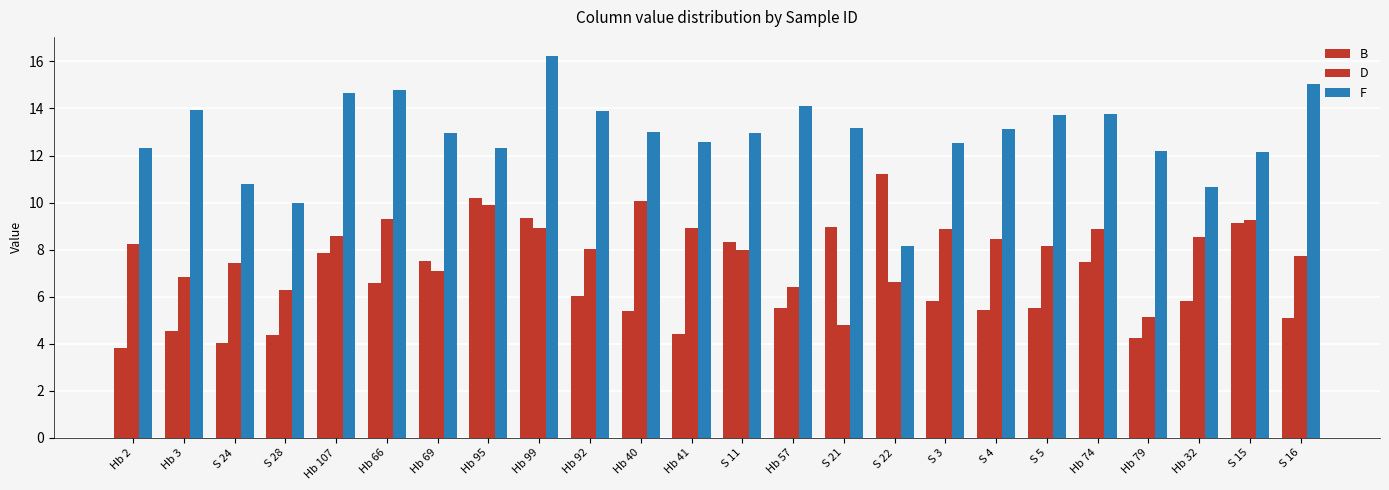

Are the bars horizontal?

No